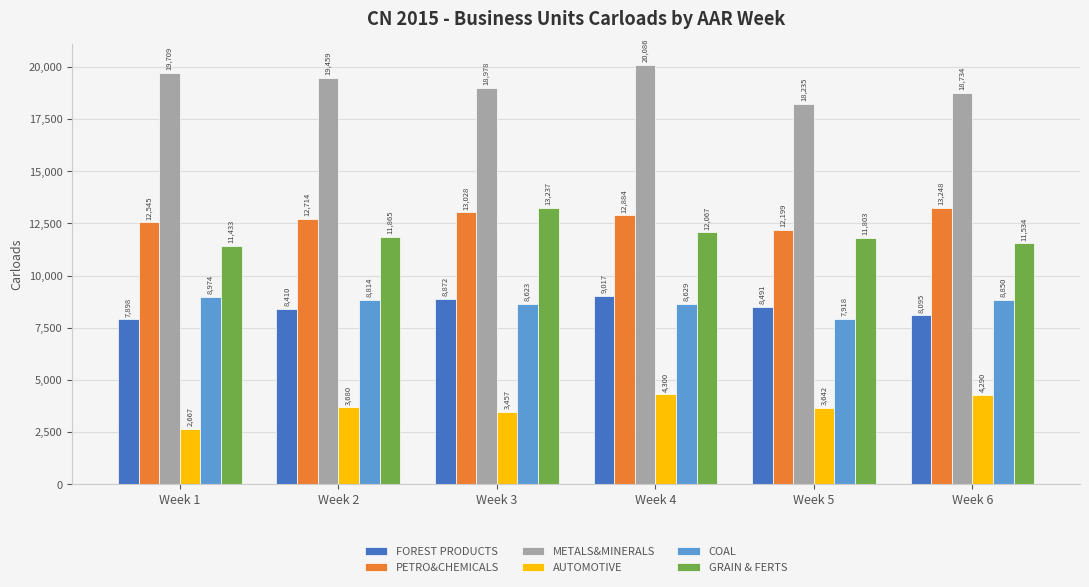

What is the difference between the AUTOMOTIVE values at Week 3 and Week 2?

223